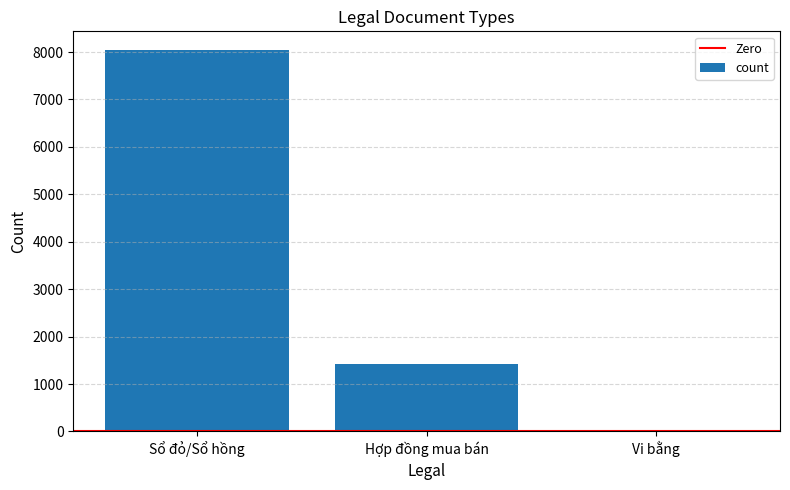

What is the average value?

3158